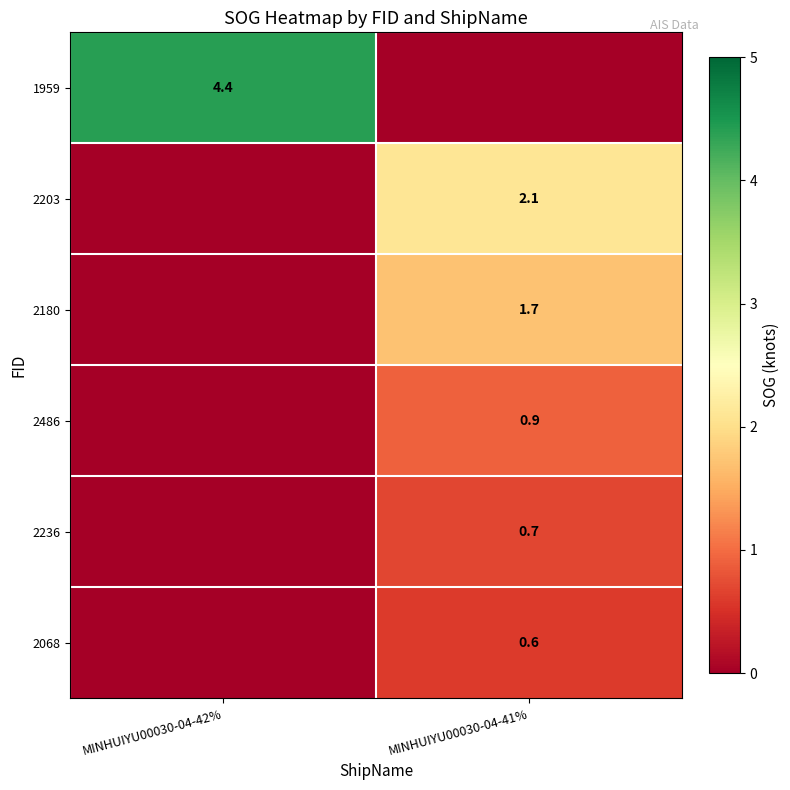

True or false: 1959 has a value of 4.4 at MINHUIYU00030-04-42%.

True